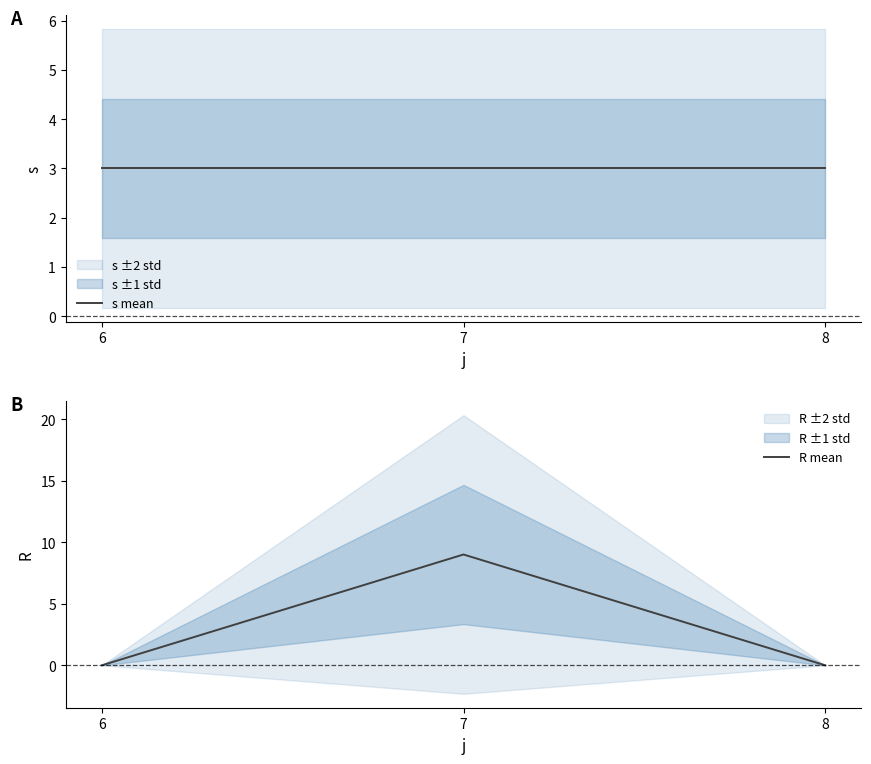

What is the spread (max minus min) of values at 7?

6